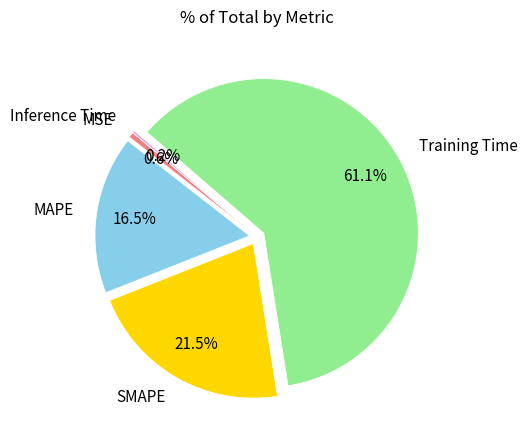

What is the largest slice in the pie chart?

Training Time